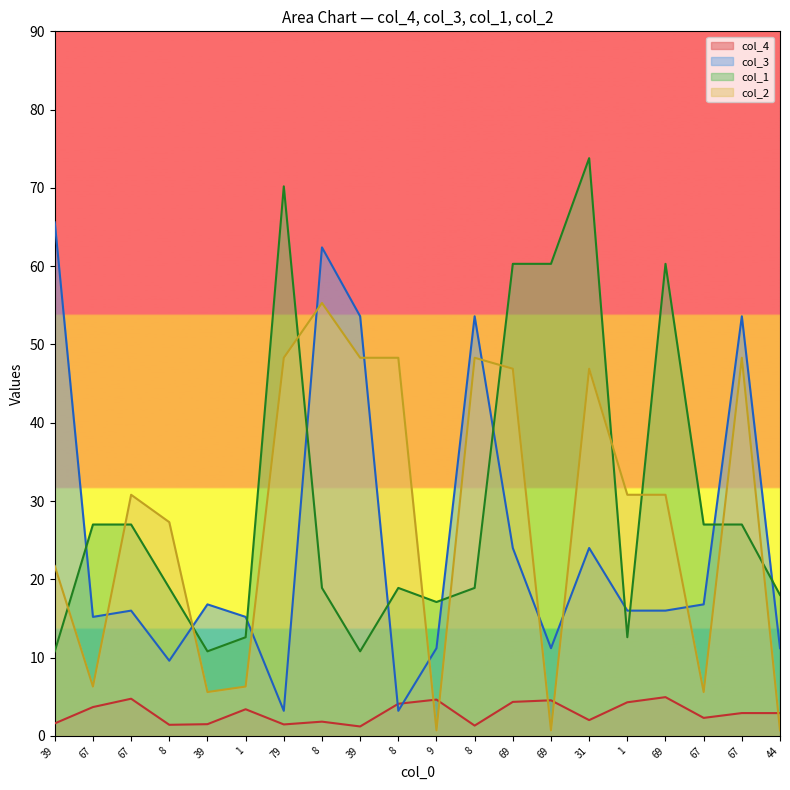

In col_4, how many points are lower than both neighbors (excluding endpoints)?

6